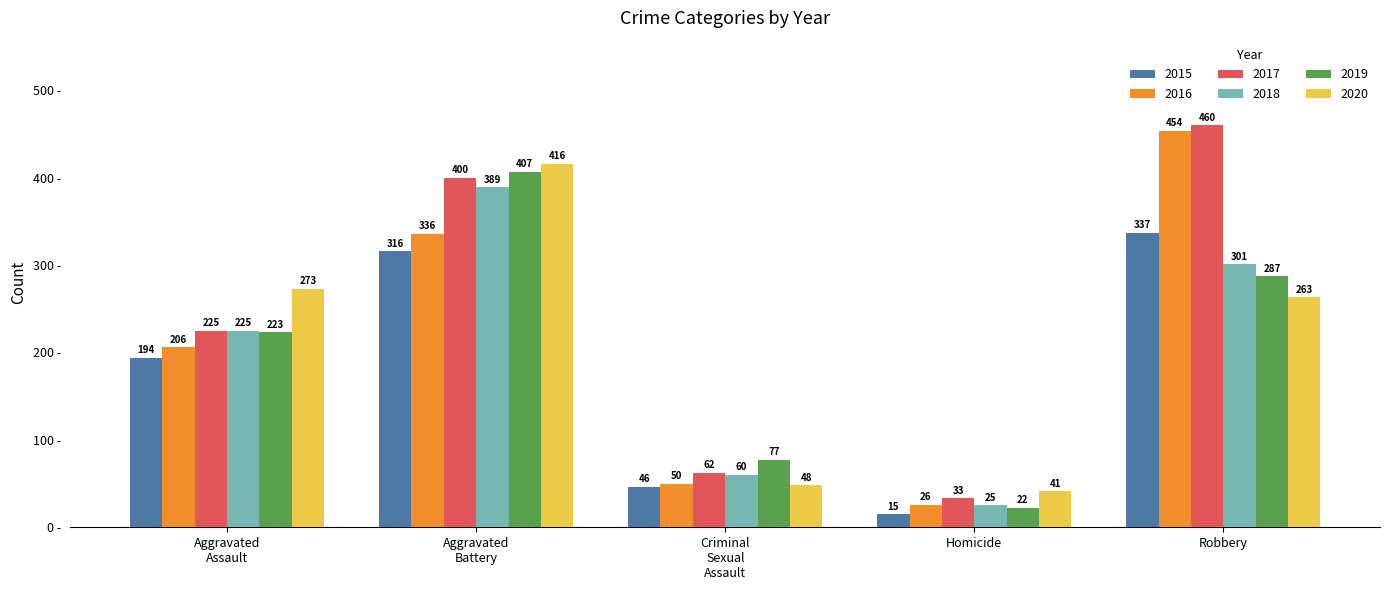

What is the maximum value for 2018?

389